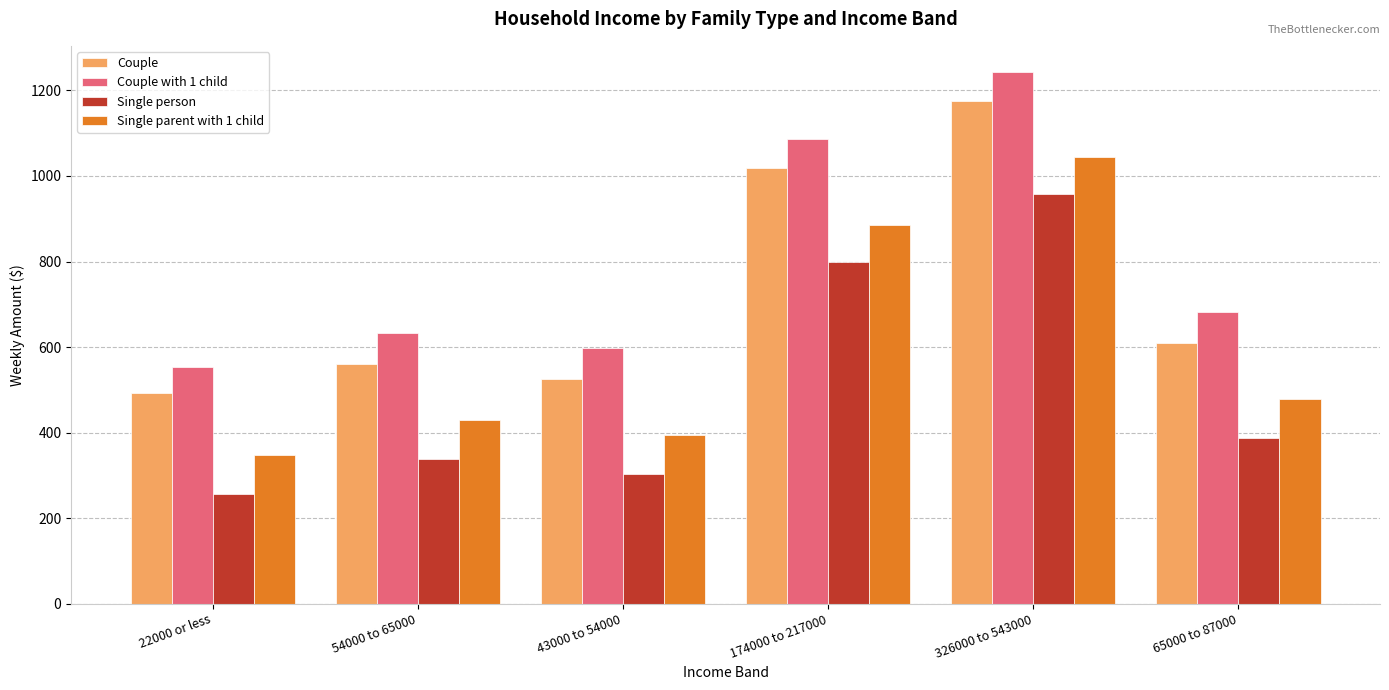

The Single person series shows 136.8 at 65000 to 87000. True or false?

False